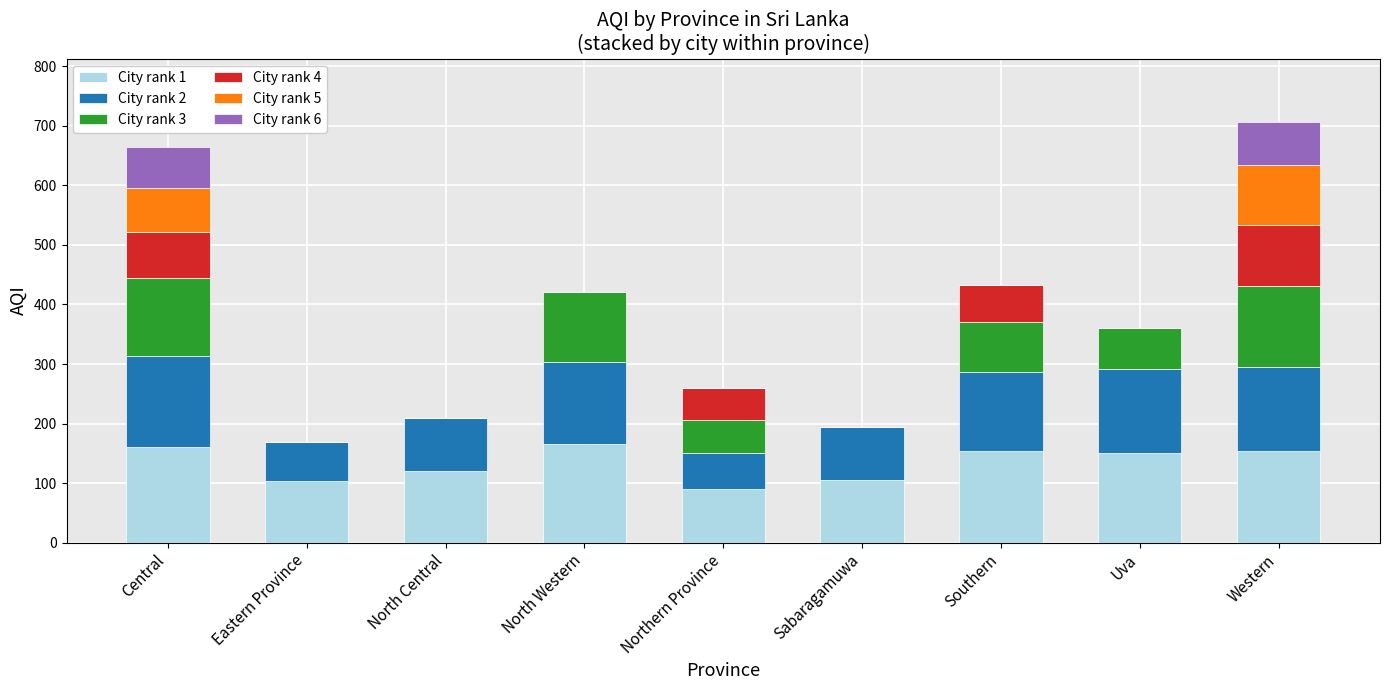

At which category is the sum across all series the highest?

Western